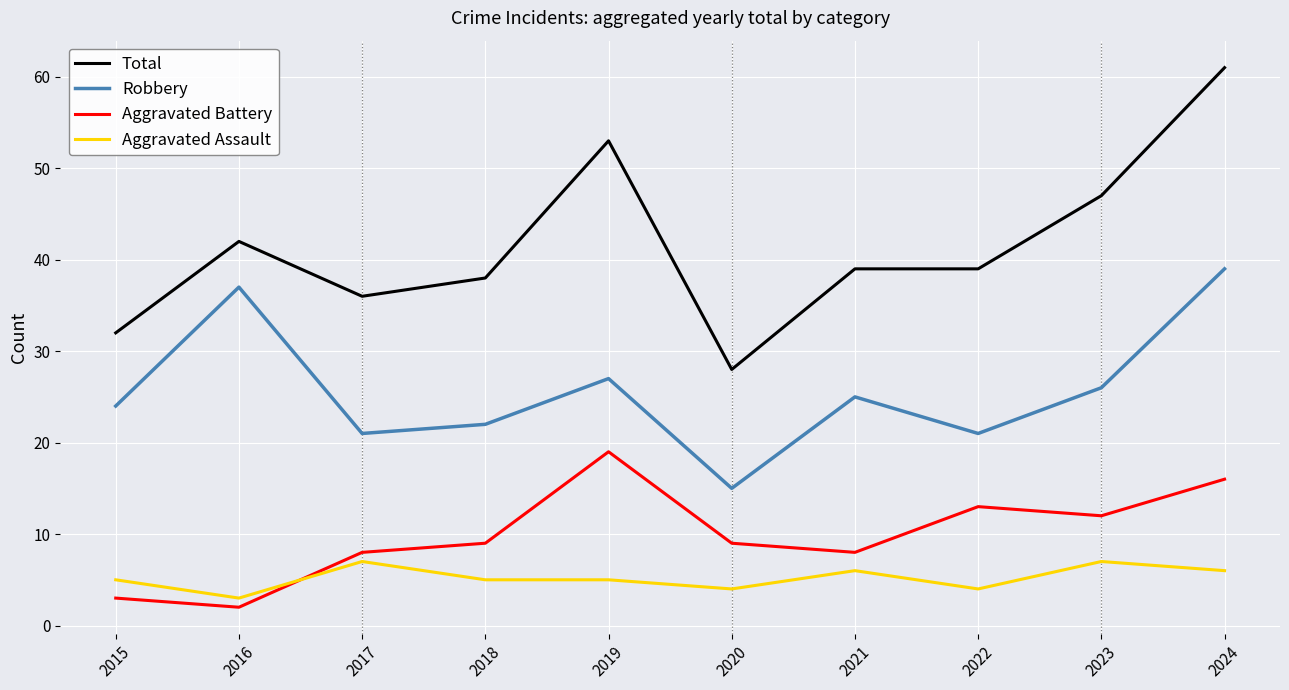

The Robbery series shows 37 at 2016. True or false?

True